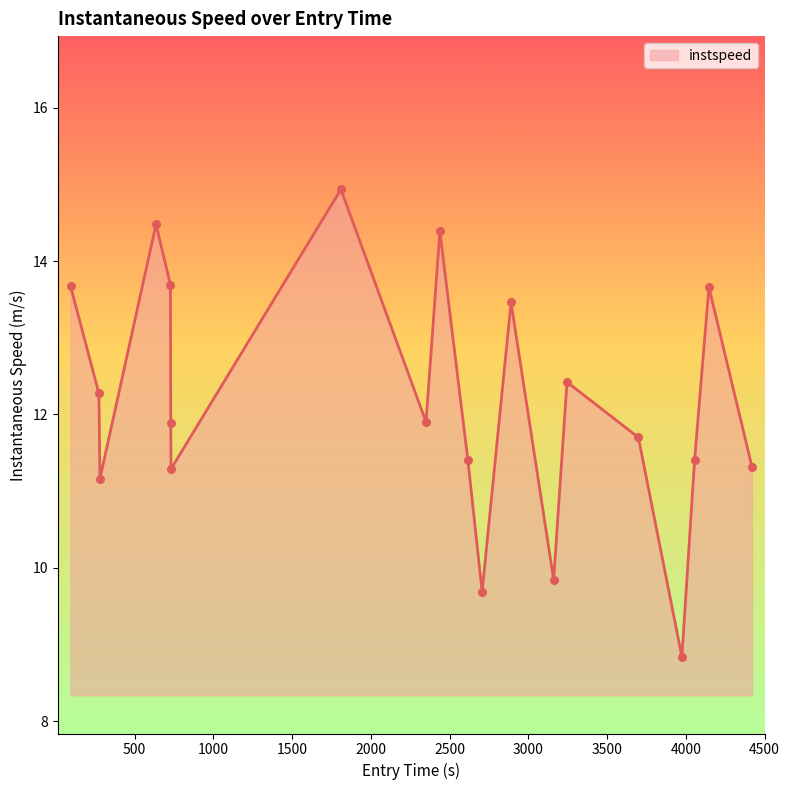

What is the maximum value shown in the chart?

14.9